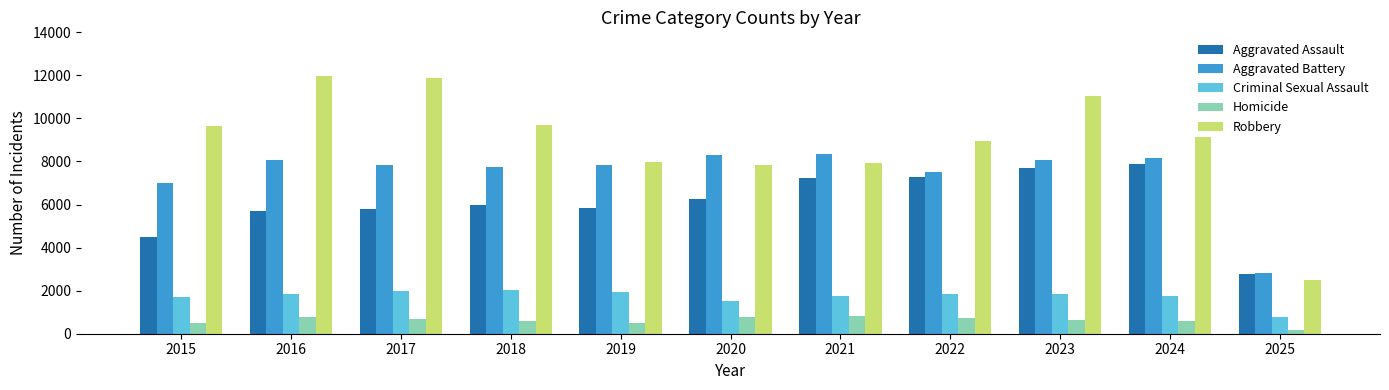

What is the sum of the Criminal Sexual Assault values at 2024 and 2021?

3521